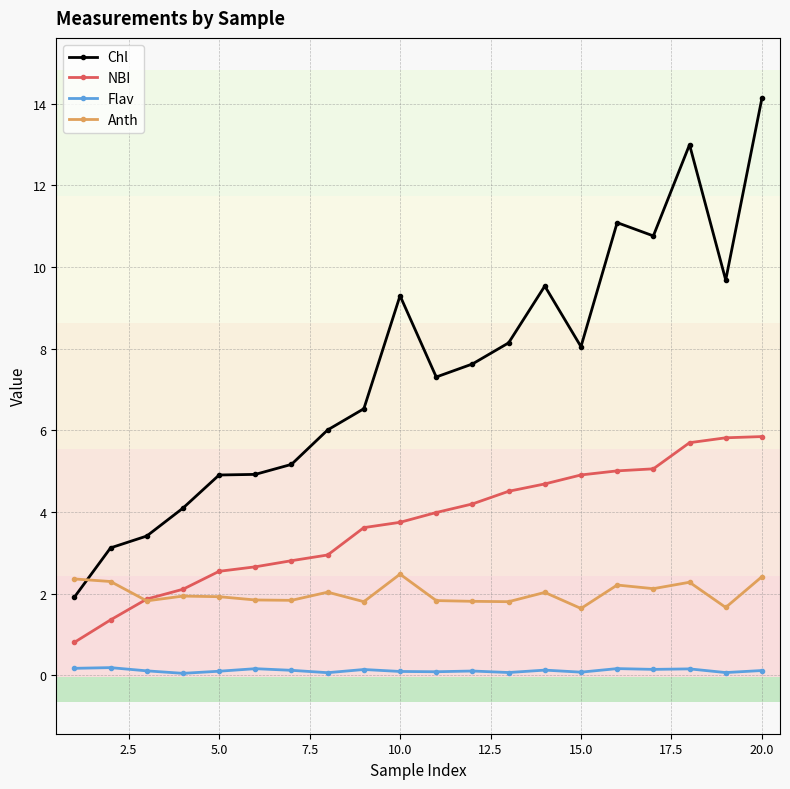

After their last crossing, which series has the higher values: Chl or Anth?

Chl